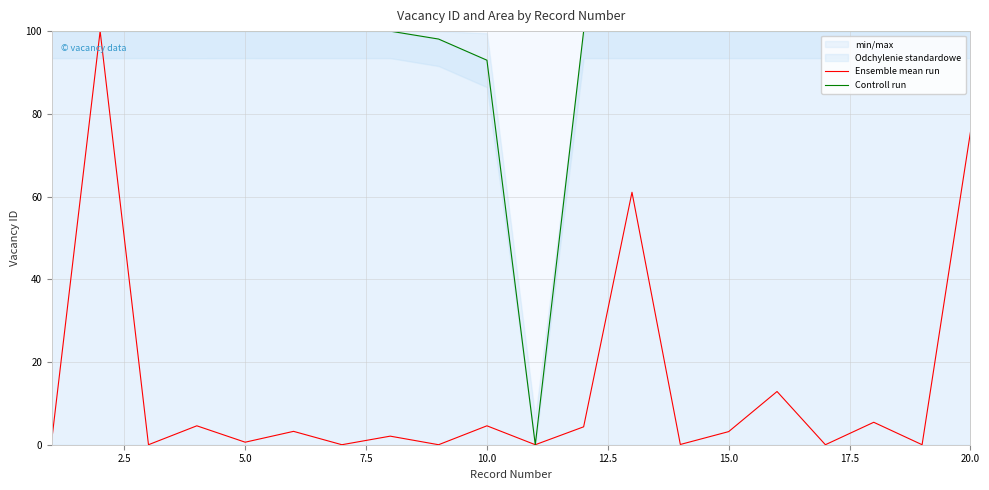

Is it true that Ensemble mean run equals 35.9 at 20.0?

False